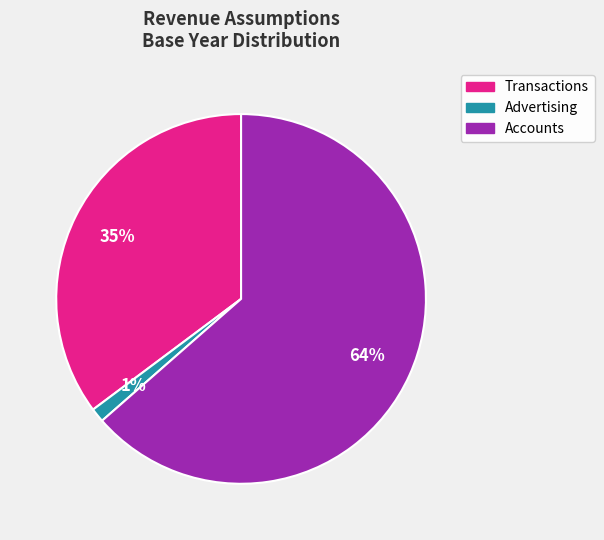

What is the smallest slice in the pie chart?

Advertising